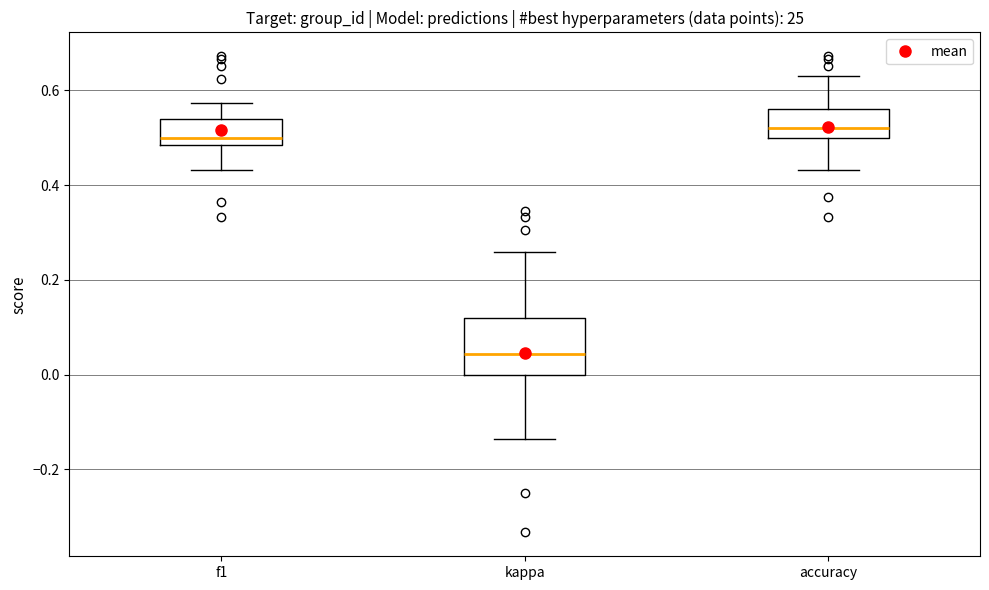

Reading left to right, transcribe this box plot: for each box, give where its median line is, the range the box spans, and where its two whiskers end, as read against the y-axis. The values are not printed on the chart, so give them approximately, as read against the axis.

f1: median 0.50, box 0.48 to 0.54, whiskers 0.44 to 0.58
kappa: median 0.04, box 0.00 to 0.12, whiskers -0.14 to 0.26
accuracy: median 0.52, box 0.50 to 0.56, whiskers 0.44 to 0.62